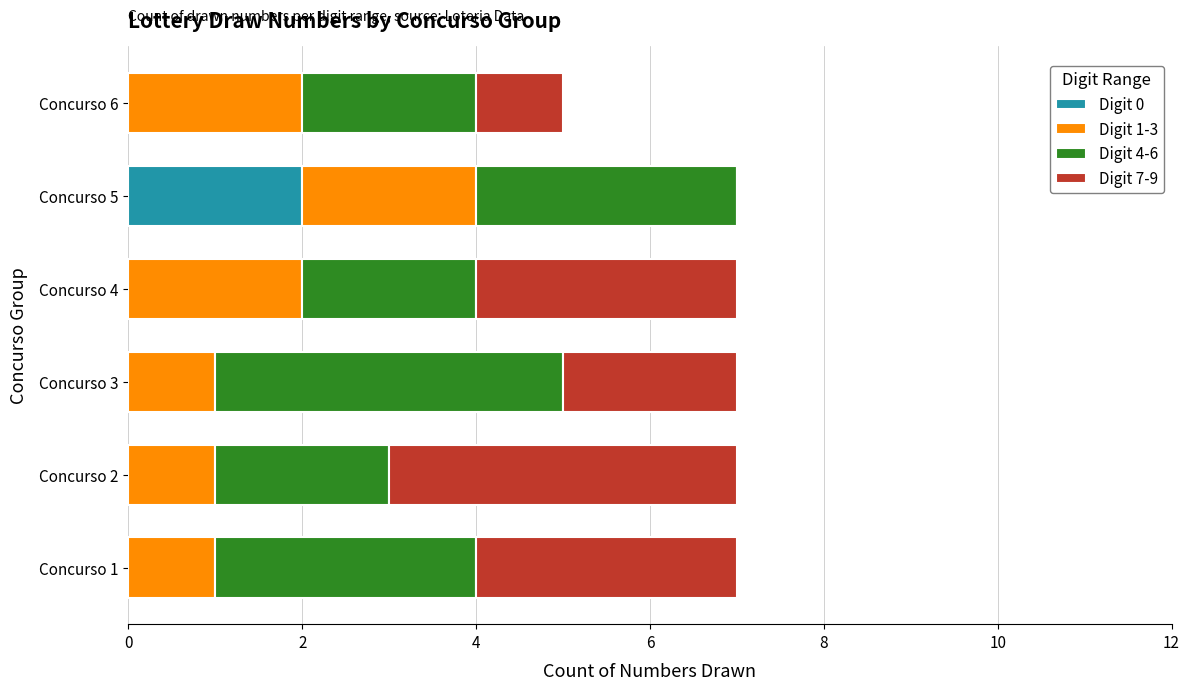

Is it true that Digit 0 equals -1 at Concurso 4?

False